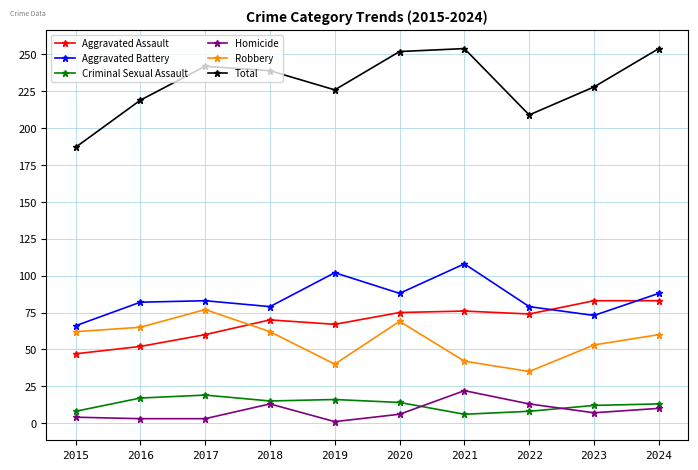

Which category has the lowest value in the Total series?

2015